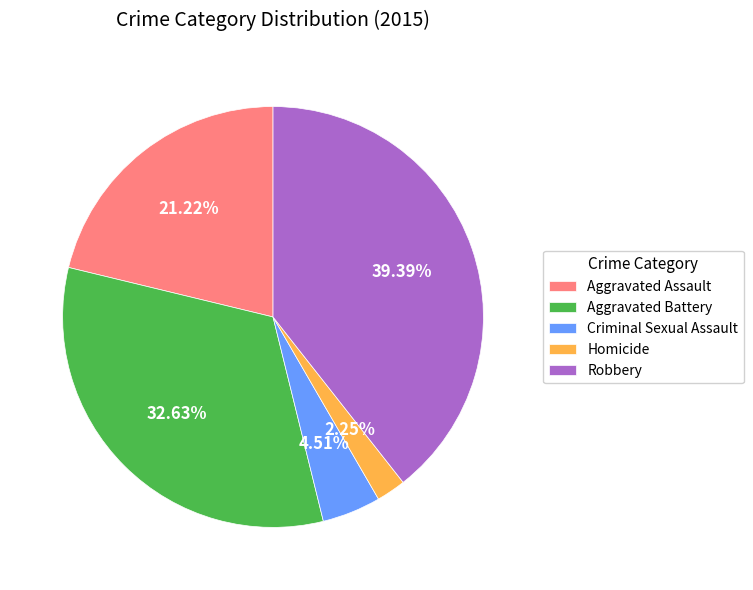

True or false: Aggravated Battery accounts for 46% of the total.

False